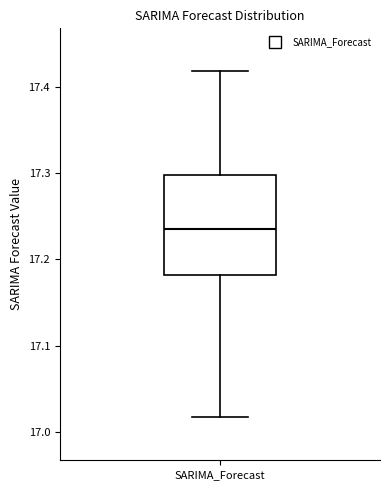

Transcribe this box plot: give where the median line is, the range the box spans, and where the two whiskers end, as read against the y-axis. The values are not printed on the chart, so give them approximately, as read against the axis.

median 17.24, box 17.18 to 17.30, whiskers 17.02 to 17.42